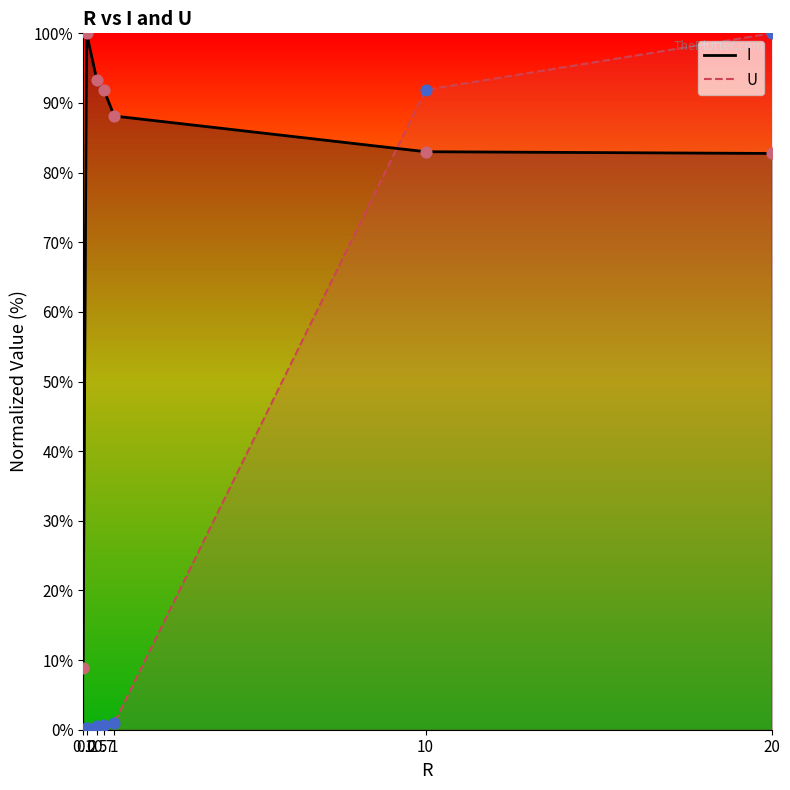

What is the total value across all series at 0.1?

9.0